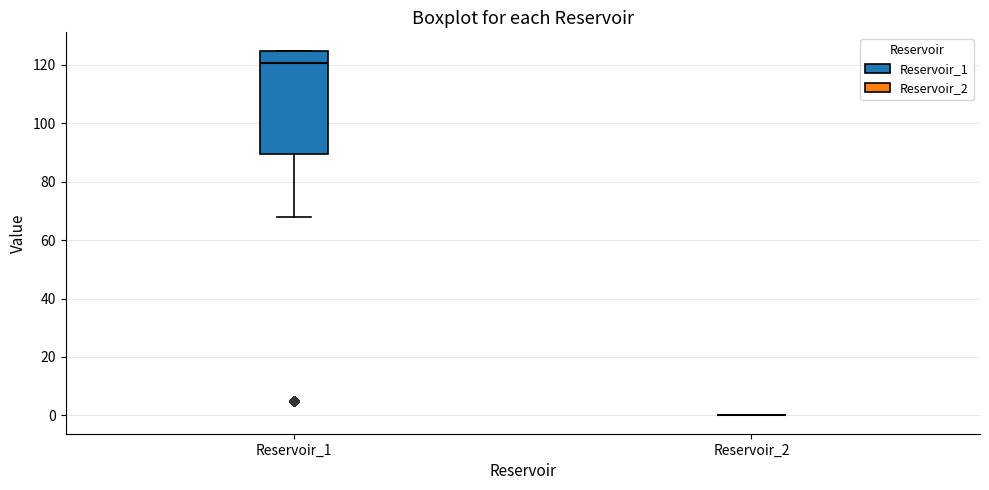

Which box is the tallest, from its lower edge to its upper edge?

Reservoir_1